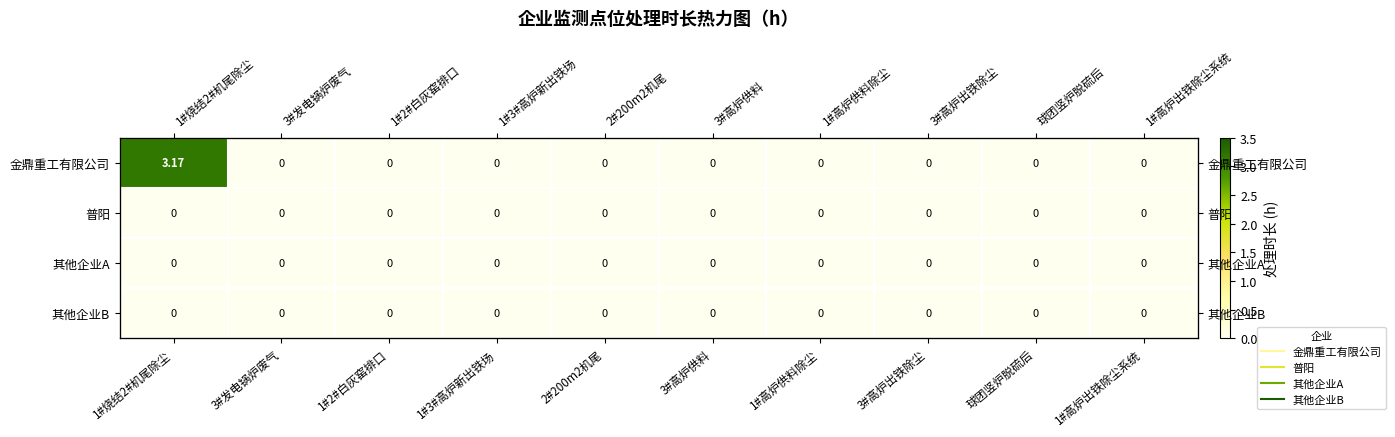

Which label corresponds to the smallest value in the chart?

3#发电锅炉废气